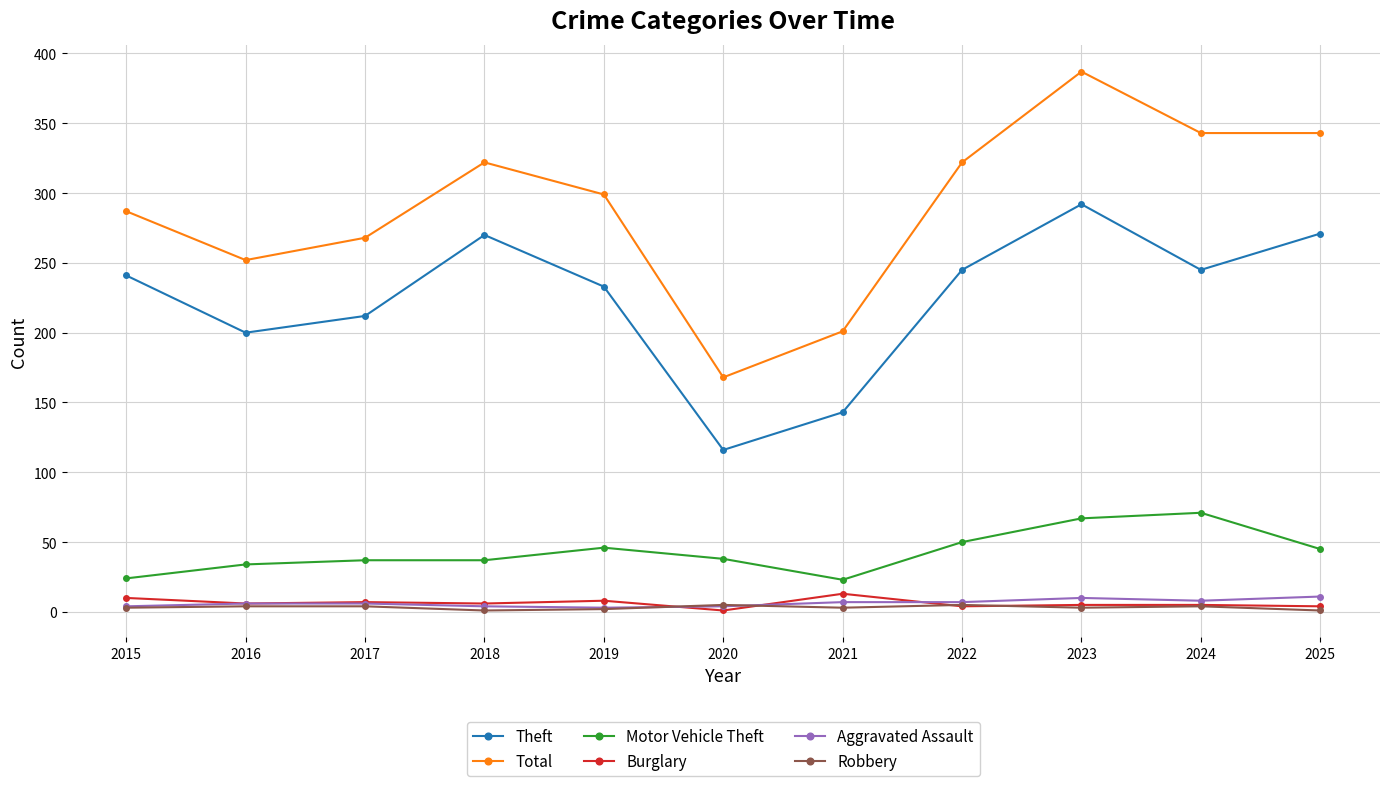

True or false: Motor Vehicle Theft has a value of 96 at 2023.

False